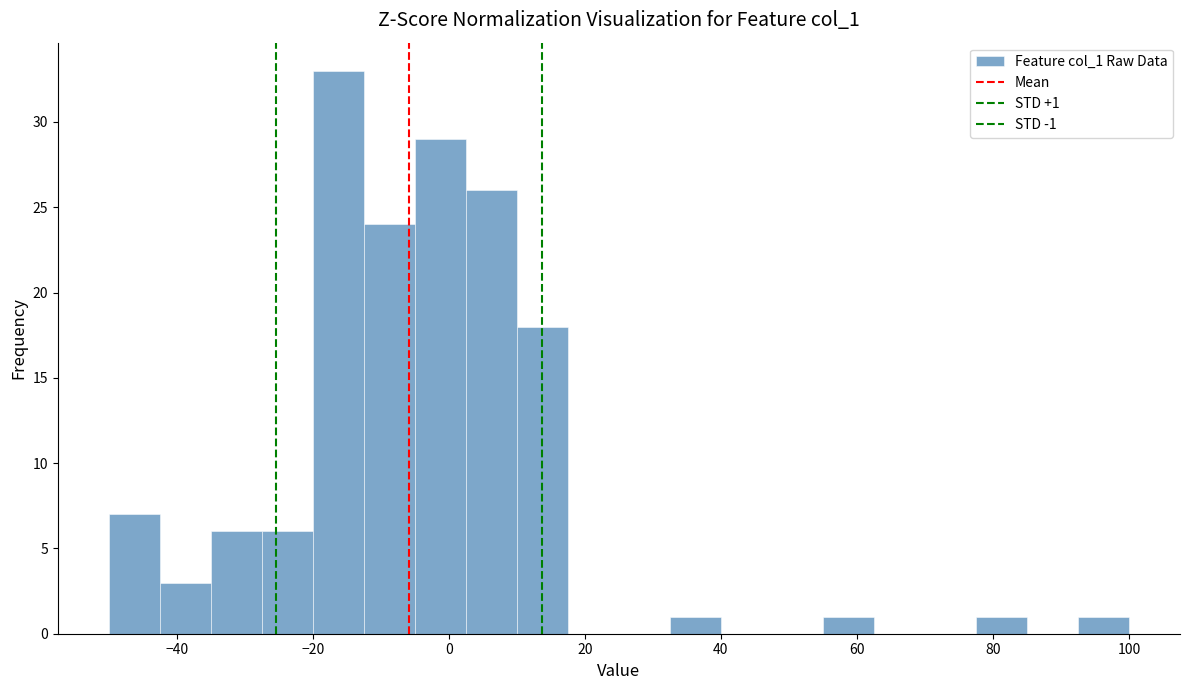

Around what value on the x-axis is the tallest bar? Give the approximate position of its centre, as read against the axis.

-16